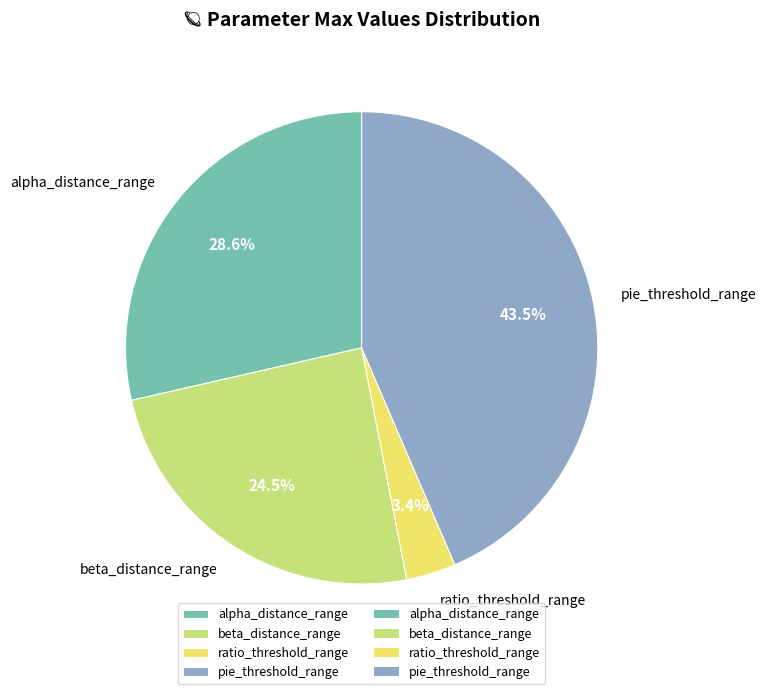

Does beta_distance_range account for over 50% of the chart?

No